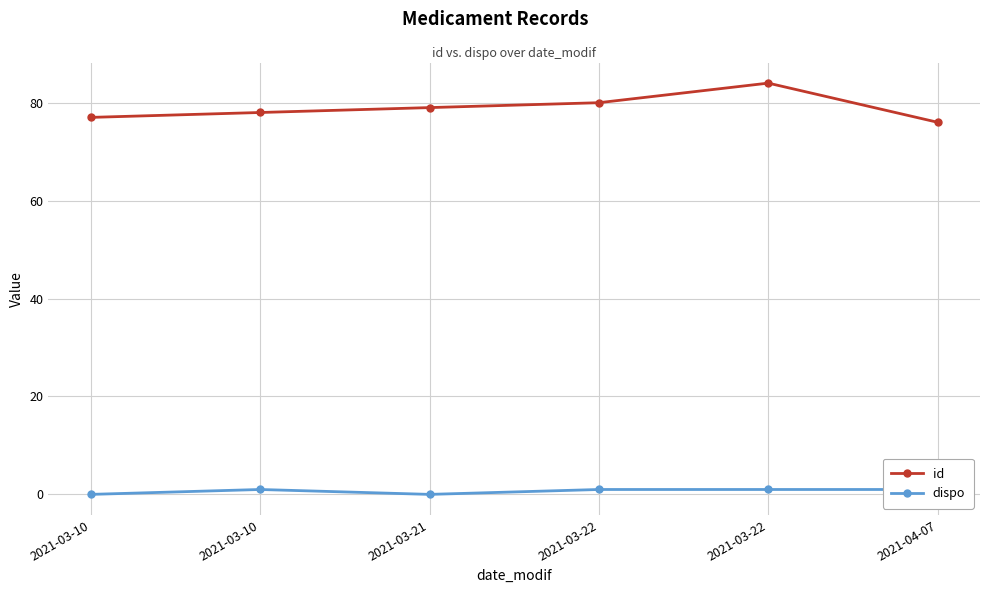

What is the sum of the dispo values at 2021-03-22 and 2021-03-21?

1